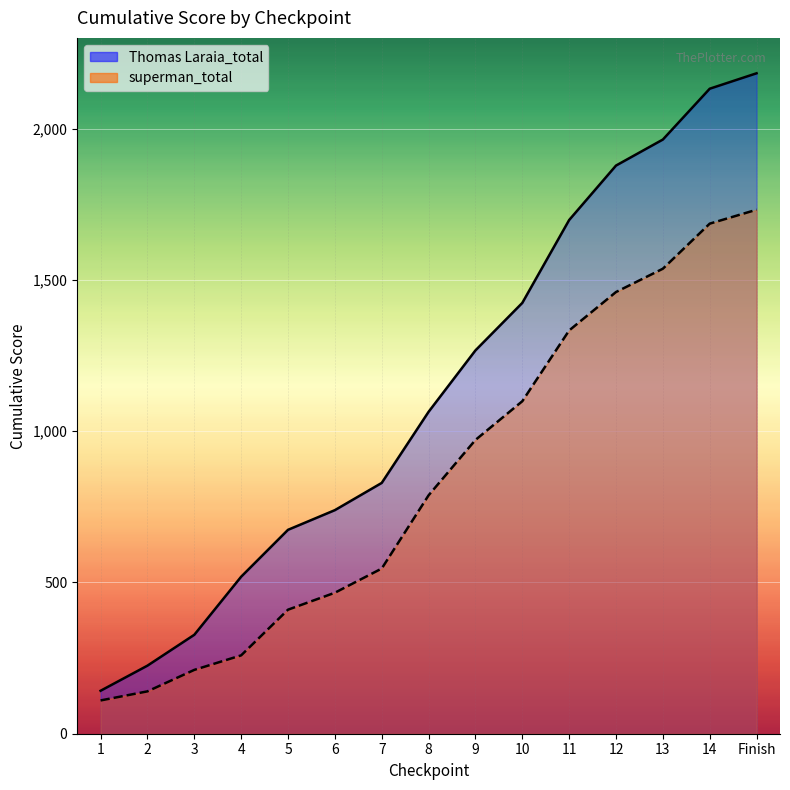

The value of Thomas Laraia_total at 3 is 327. True or false?

True